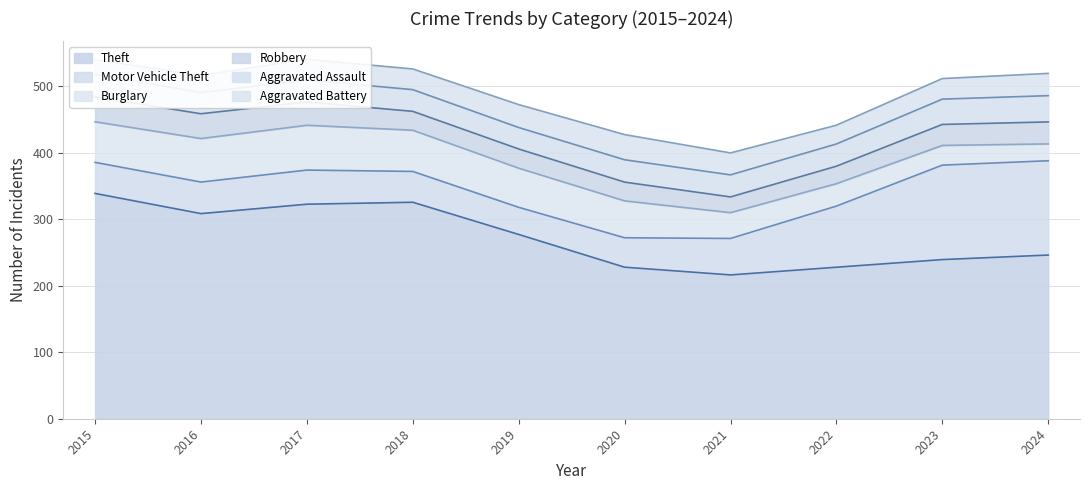

Where is the first local maximum for Robbery?

2017